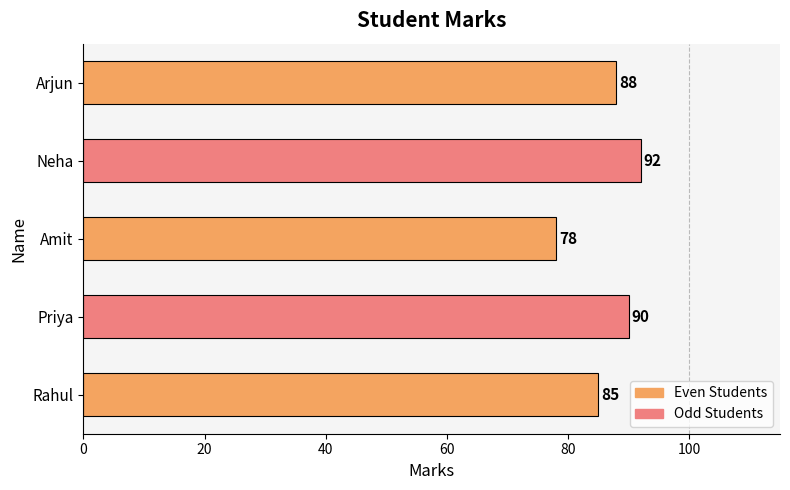

Which has a higher value, Priya or Neha?

Neha